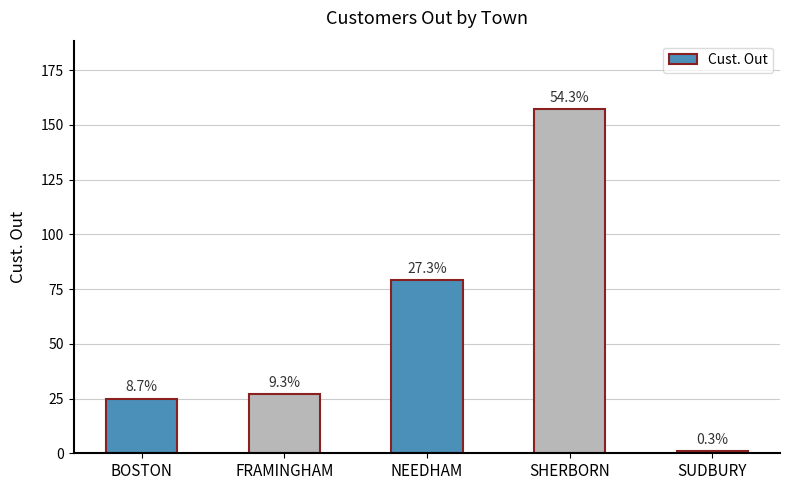

What is the value of the 2nd bar from the left?

27